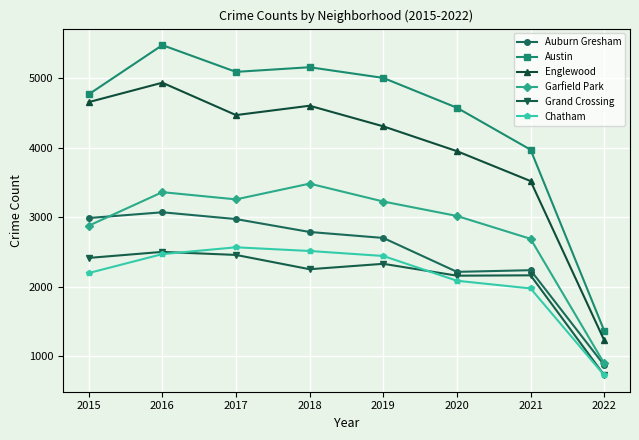

How many data points in Englewood are less than 4472?

4